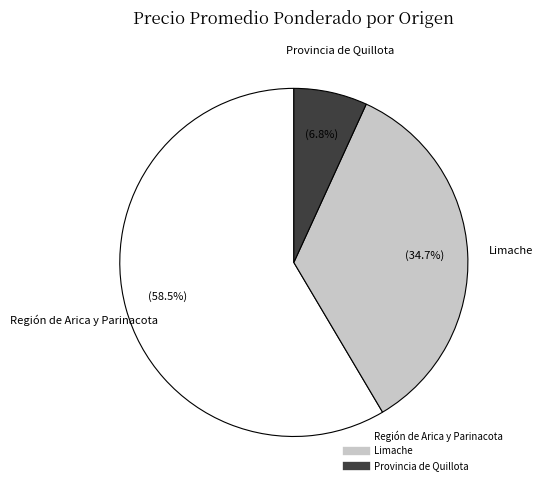

Is there any slice that represents more than half of the pie?

Yes